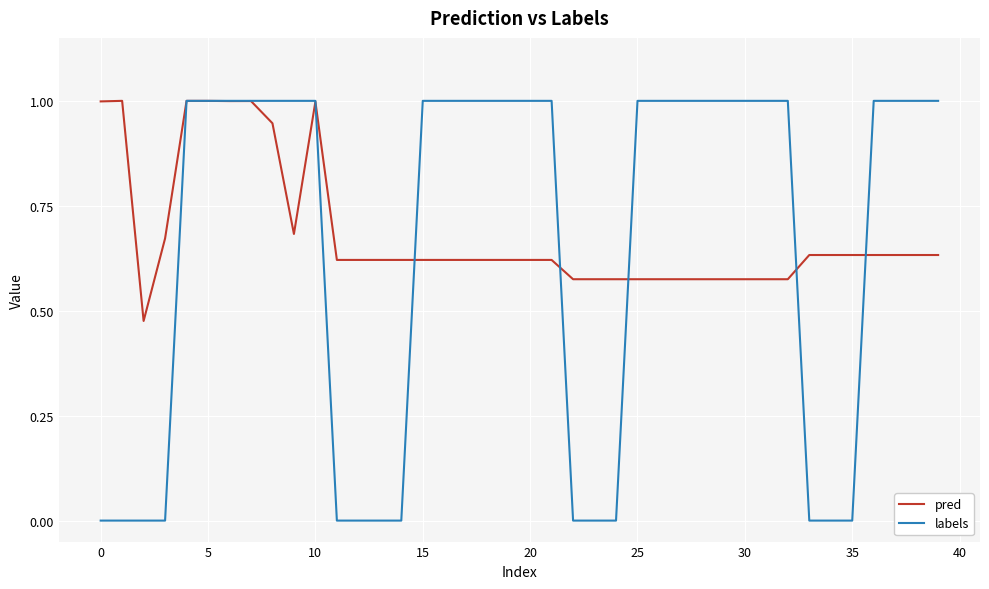

Which series has the widest spread of values?

labels